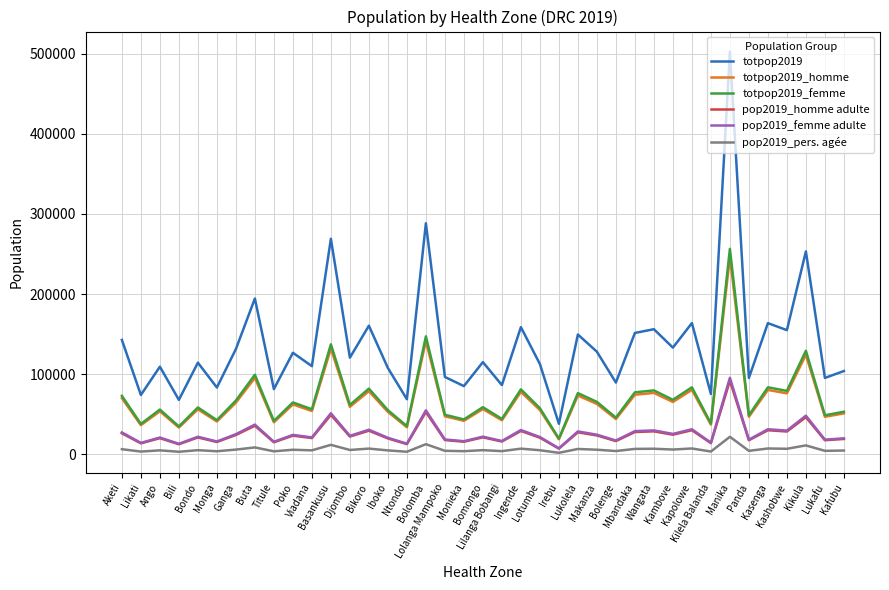

What is the difference between the totpop2019_femme values at Ango and Djombo?

5758.0